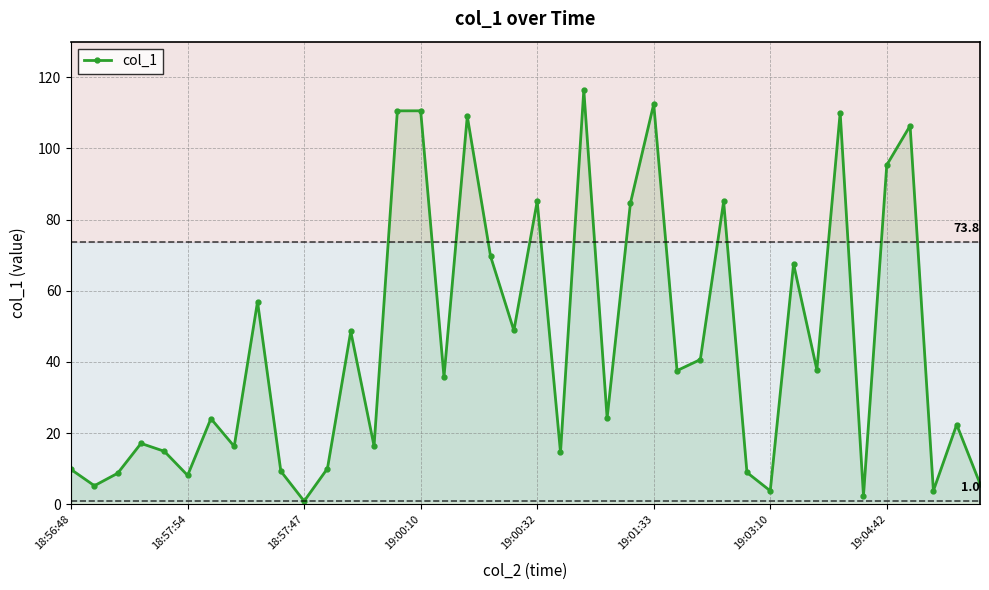

Reading left to right, list all the values displayed in this chart.

9.8	5.2	8.7	17.1	14.9	8.1	24.1	16.3	56.9	9.3	0.9	10.1	48.6	16.4	110.6	110.6	35.8	109.1	69.7	48.8	85.2	14.6	116.4	24.2	84.6	112.5	37.6	40.7	85.1	9.0	3.8	67.5	37.8	110.1	2.4	95.3	106.4	3.8	22.4	5.8